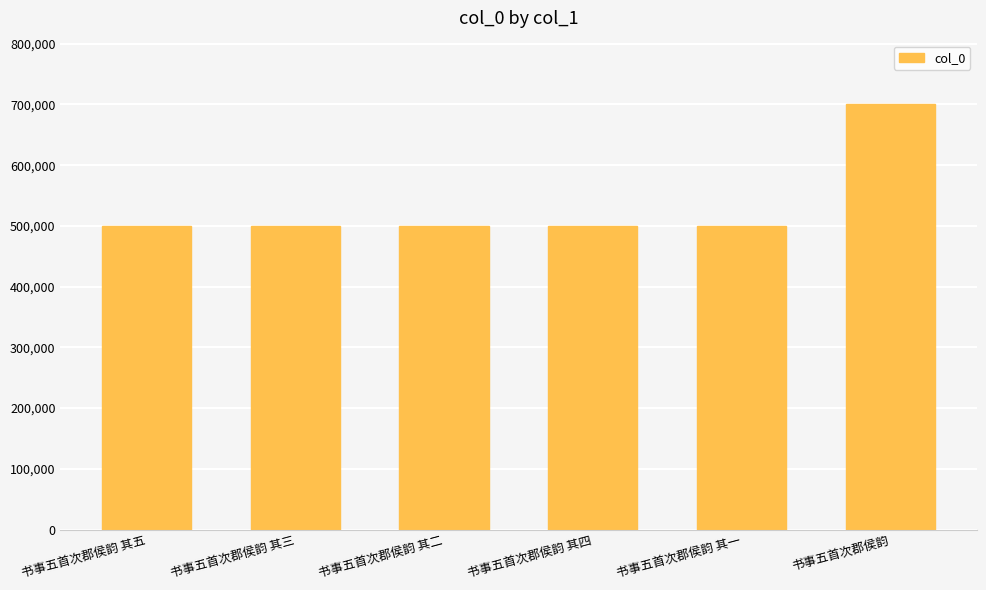

How many distinct data groups are displayed?

1